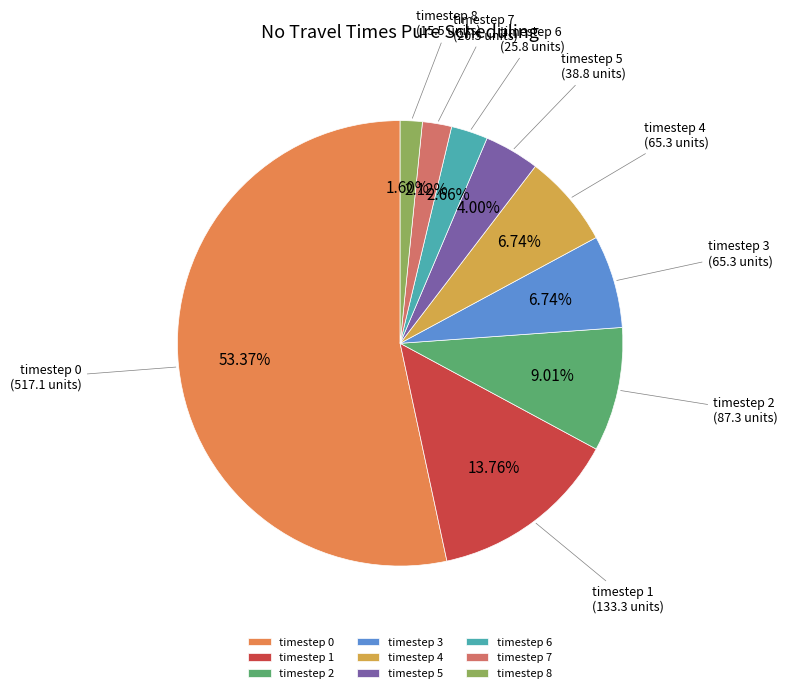

To the nearest percent, what percentage of the pie is timestep 2?

9%